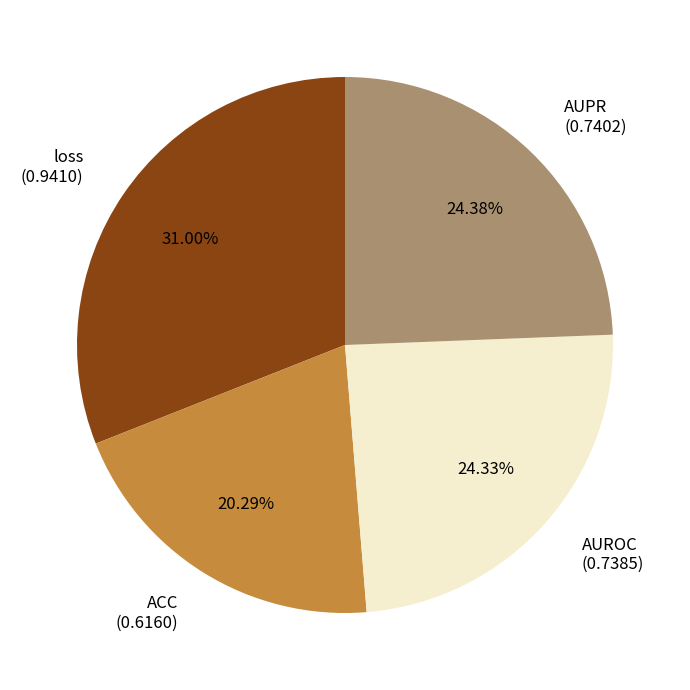

Which has a higher value, ACC or AUPR?

AUPR